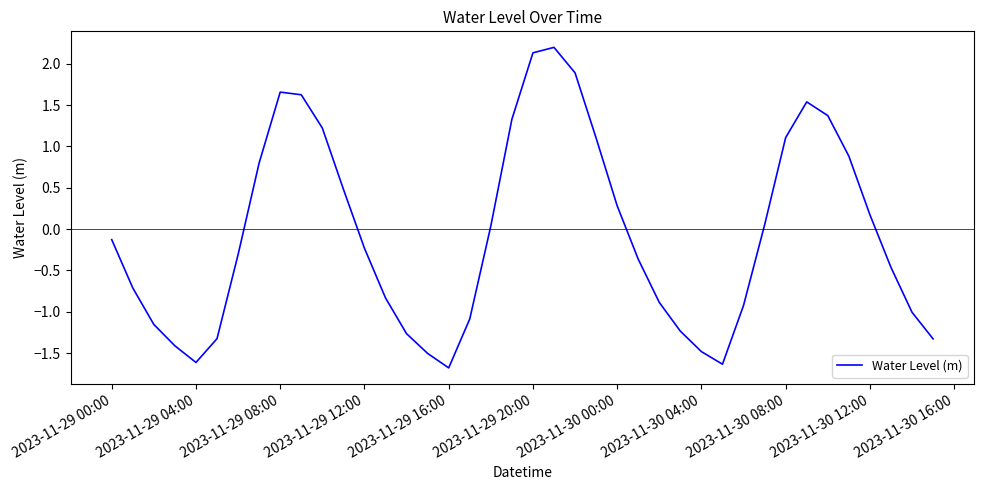

What is the smallest value displayed?

-1.7